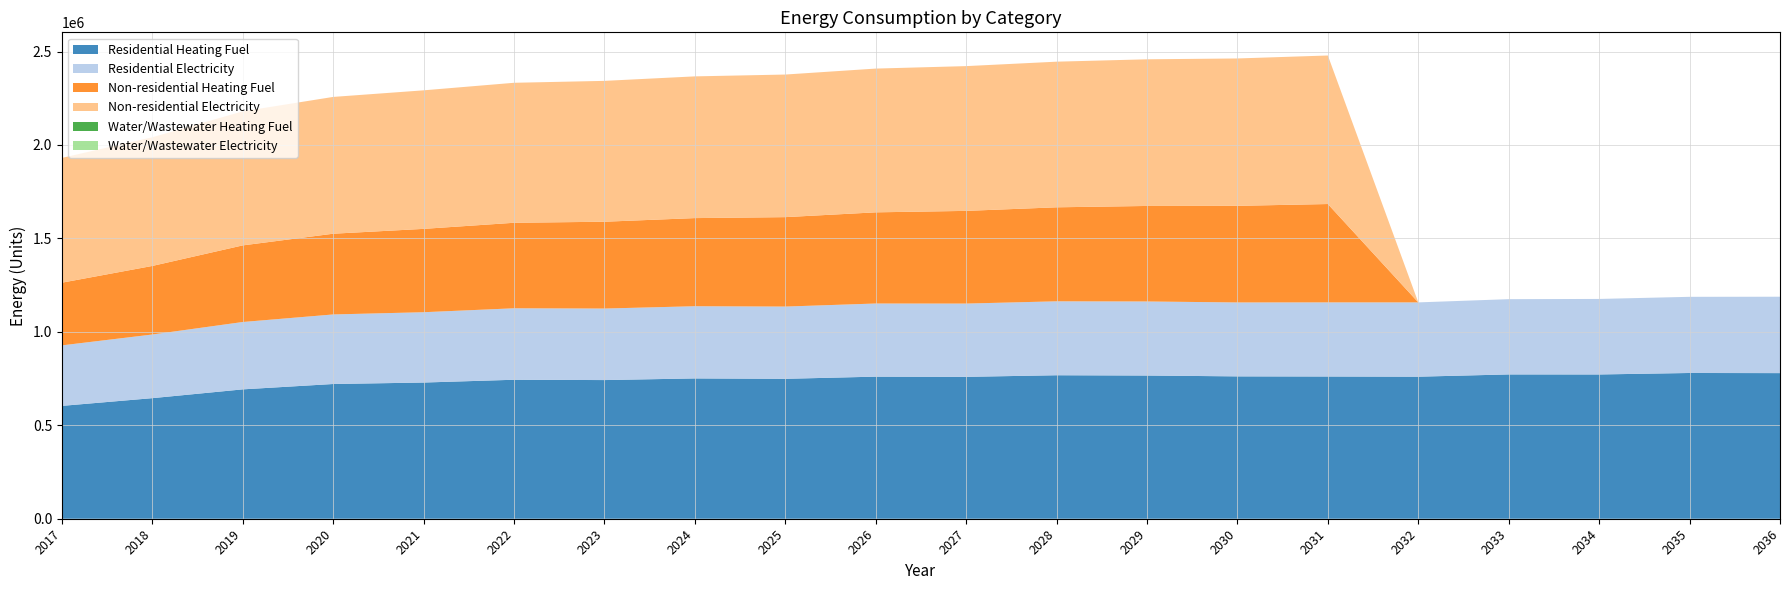

The value of Residential Electricity at 2036 is 280683.0. True or false?

False